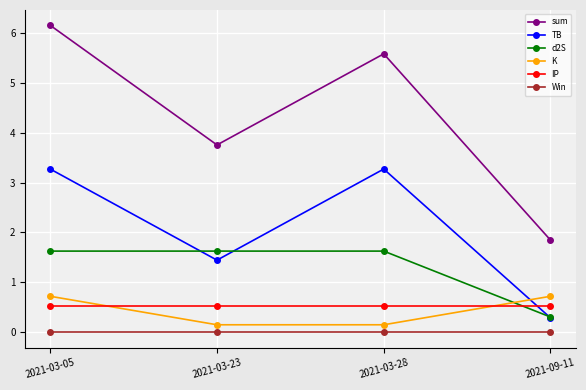

How many lines are shown in the chart?

6